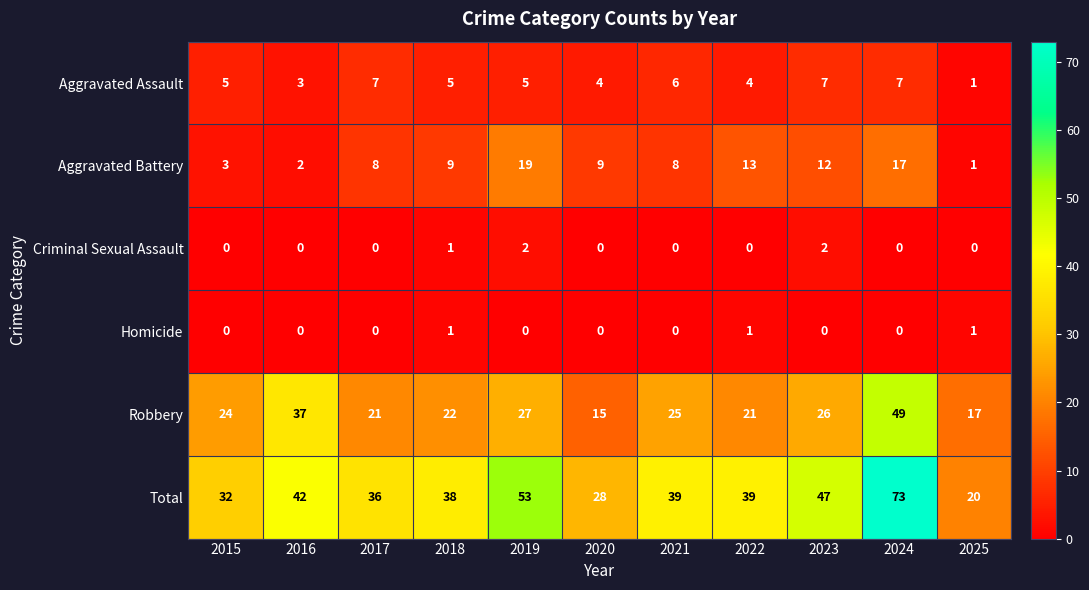

What is the average value of the Aggravated Assault series?

5